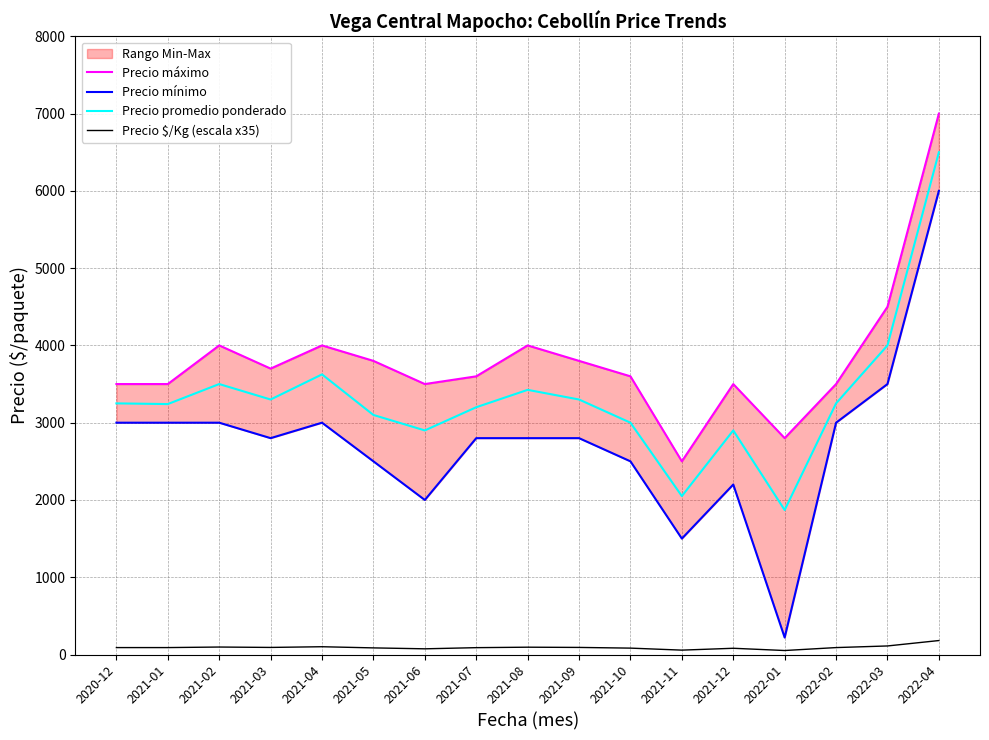

True or false: Precio $/Kg (escala x35) and Precio promedio ponderado intersect in this chart.

False